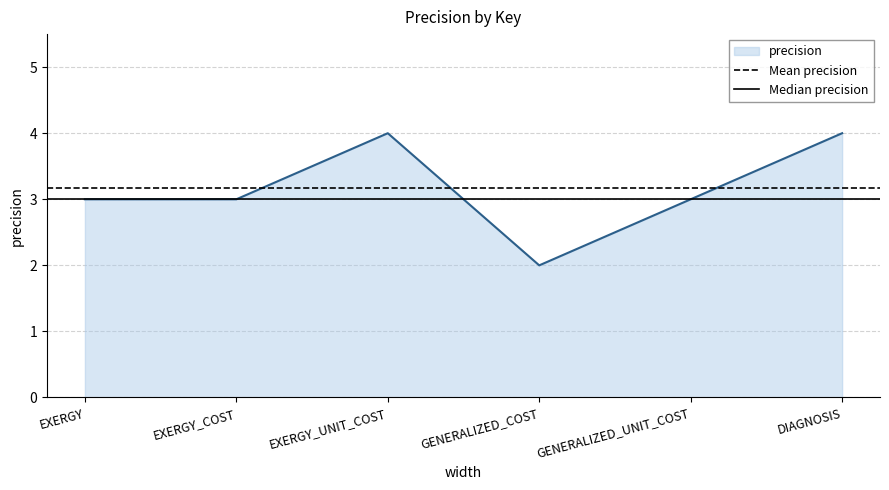

Which category has the lowest value in the precision series?

GENERALIZED_COST